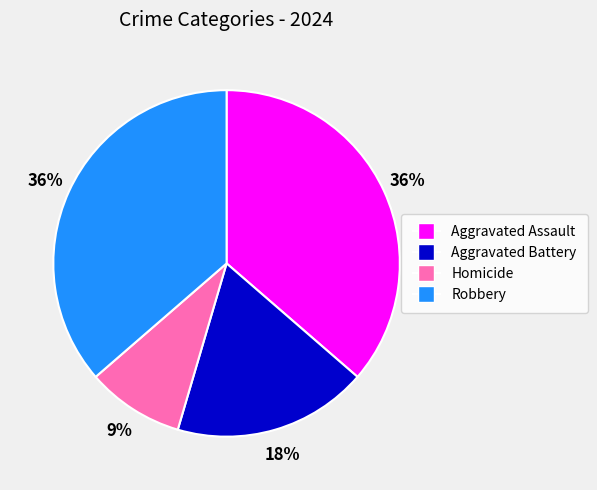

Approximately how many times larger is the value at Aggravated Battery compared to Robbery?

0.5